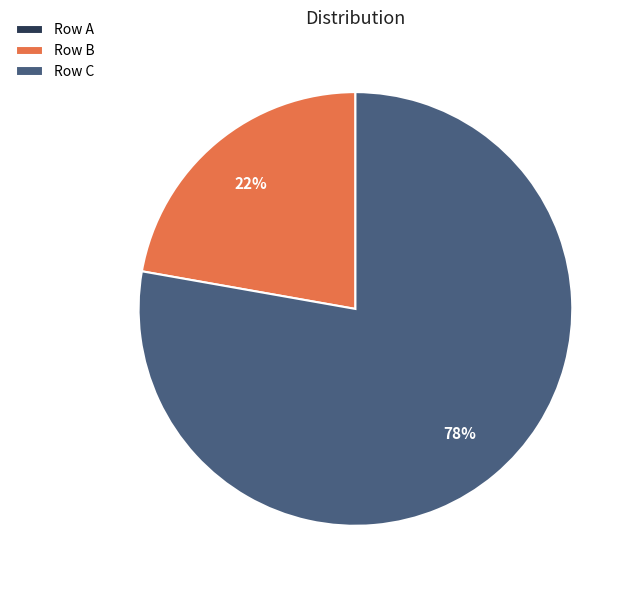

To the nearest percent, what is the average slice percentage?

33%